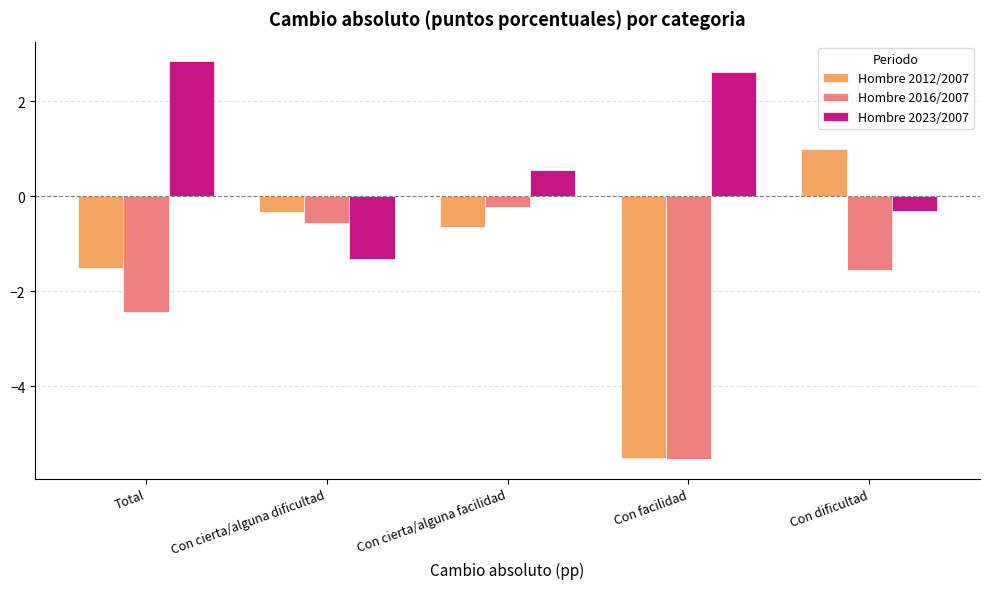

What is the difference between the highest and lowest values at Con dificultad?

2.6